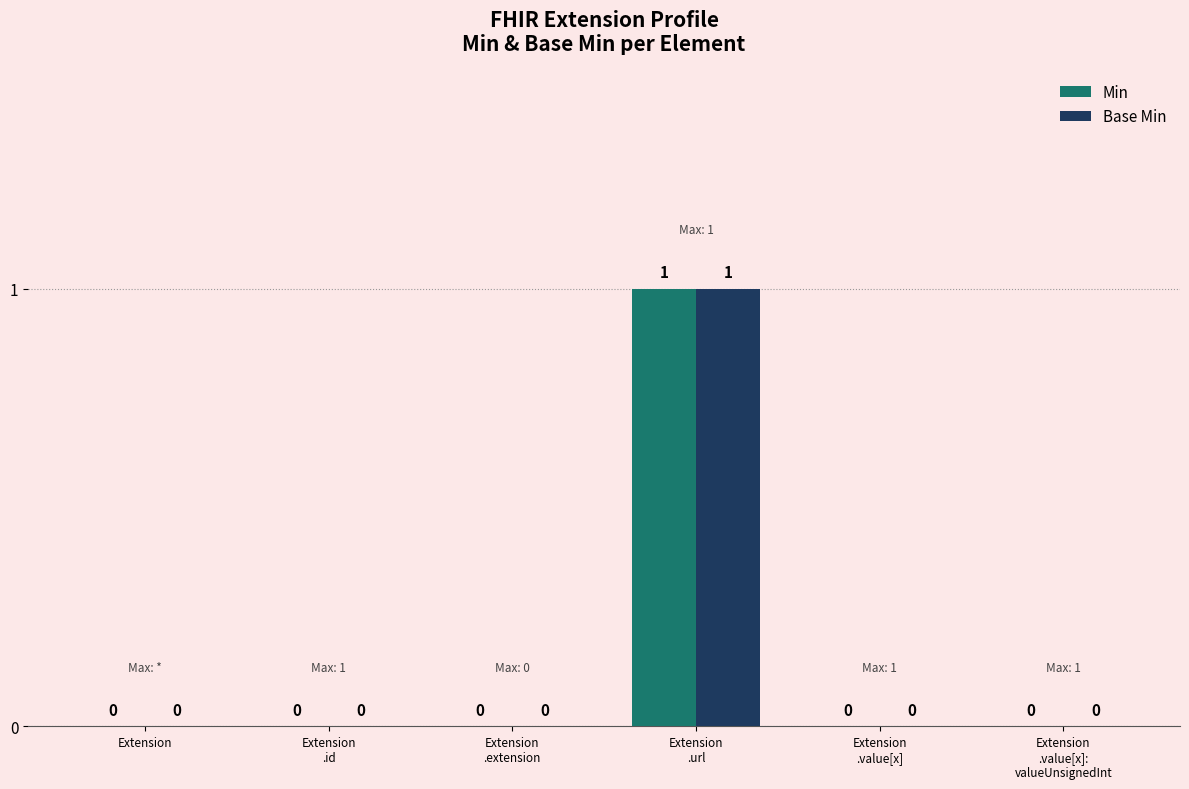

Is it true that Min equals 0 at Extension?

True